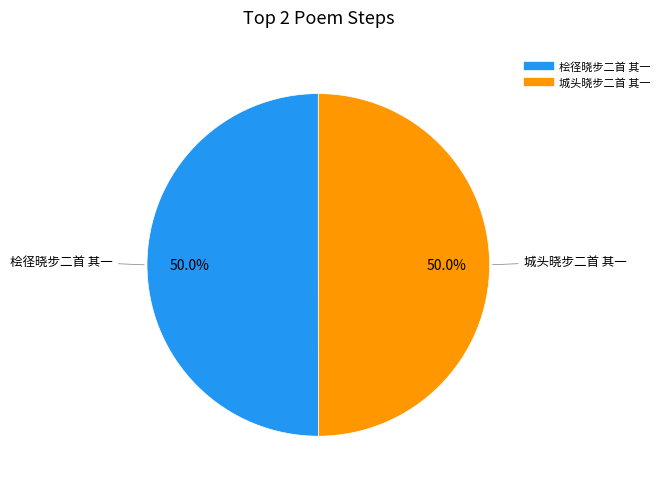

What portion of the pie excludes 城头晓步二首 其一?

50.0%